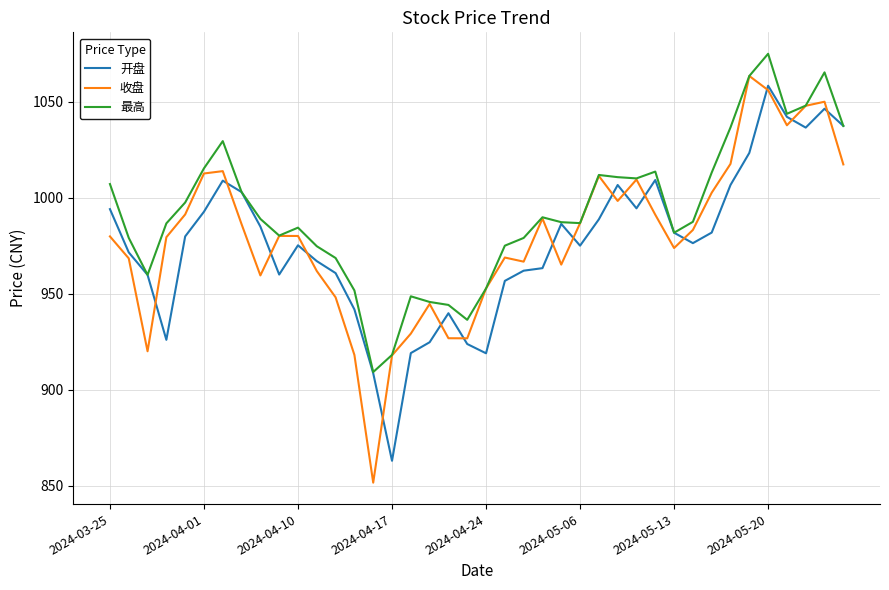

Which series has the largest range (max minus min)?

收盘